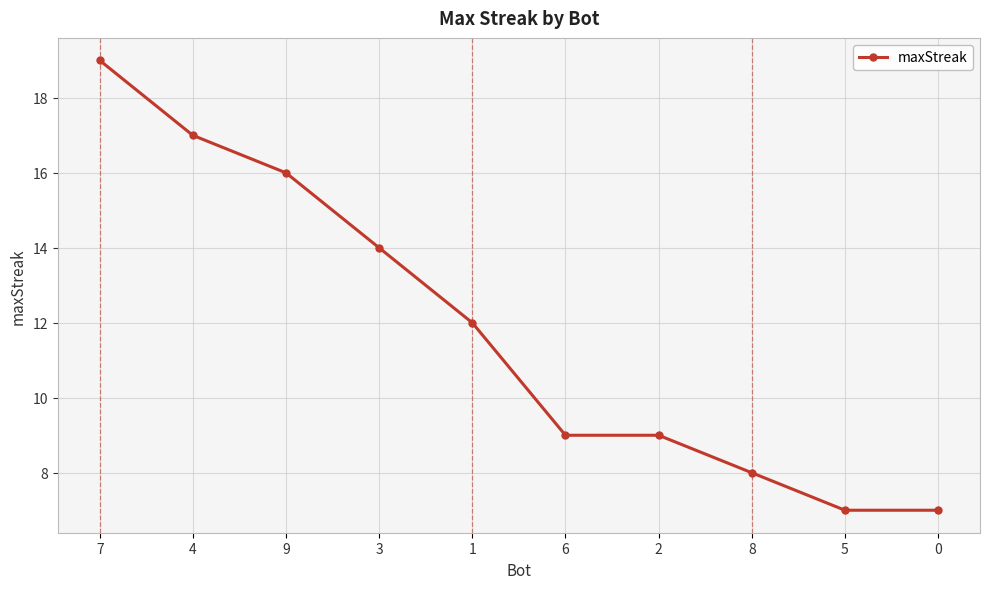

How many data points does each series have?

10